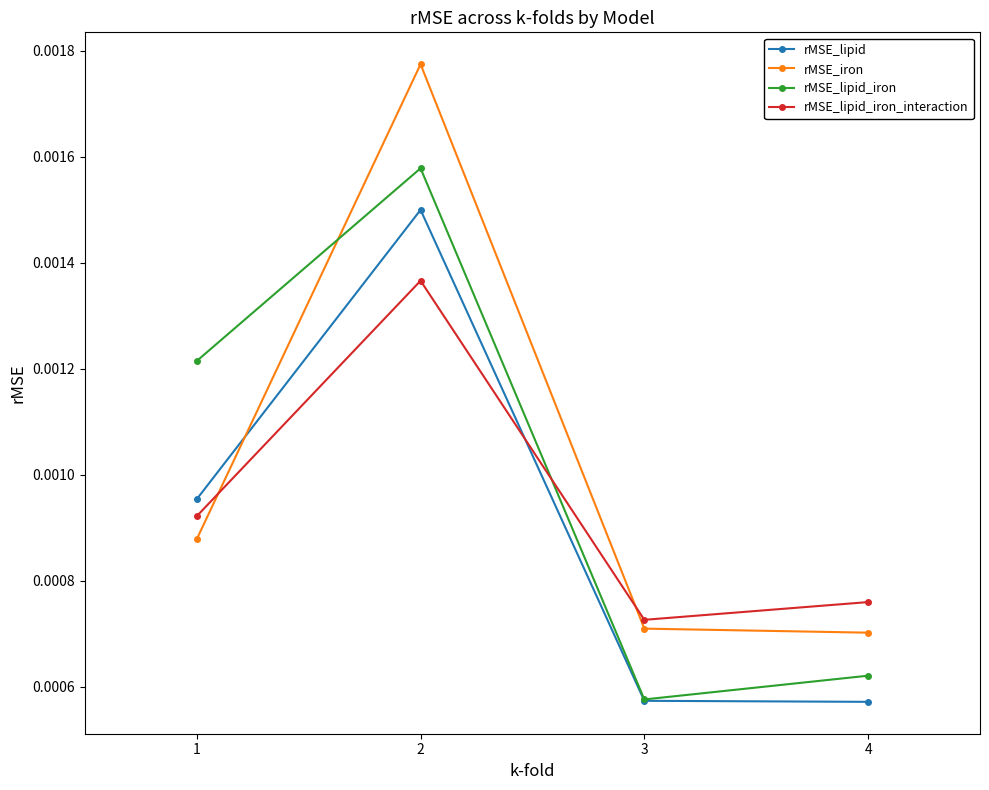

How many lines are shown in the chart?

4